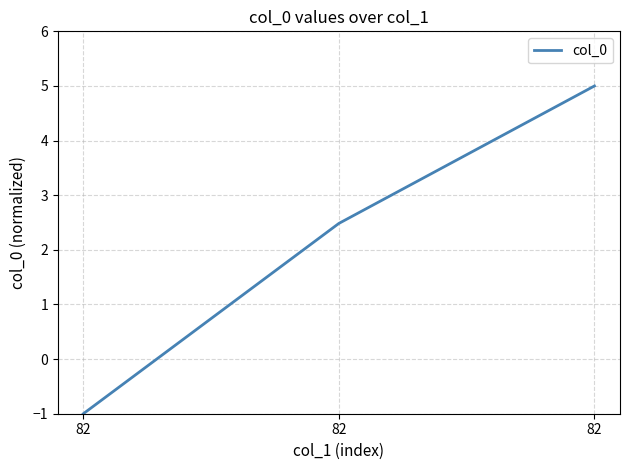

Count the values in the range -1 to 5.

3